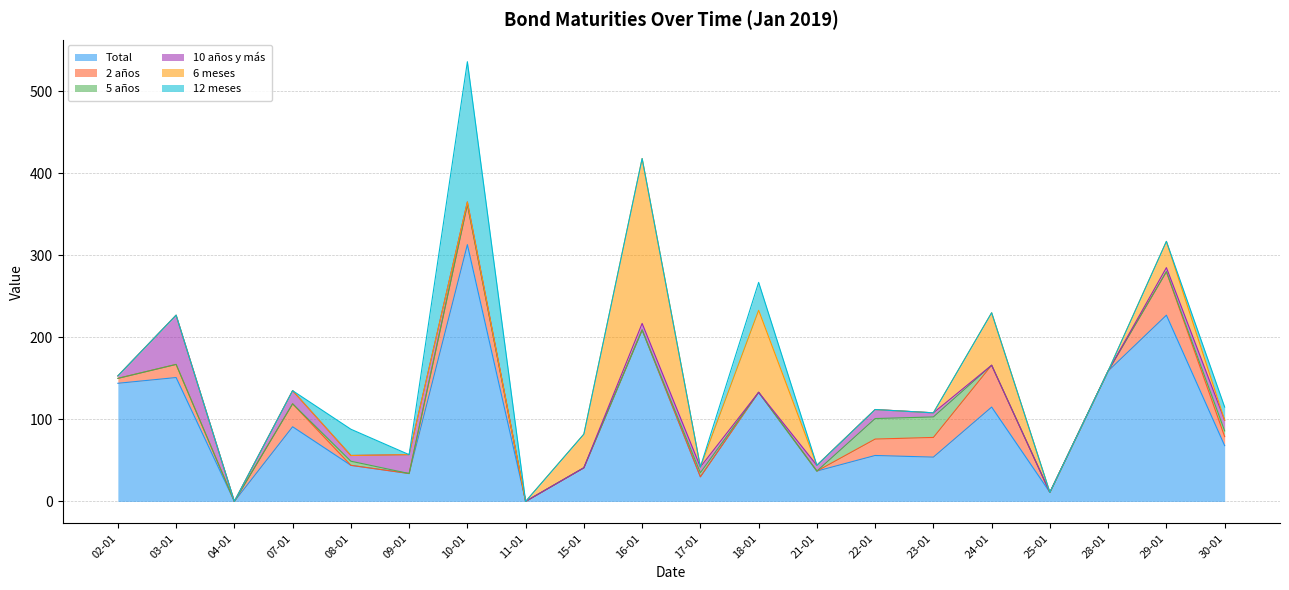

Reading left to right, list all the values displayed in this chart.

Total: 144	151	0	91	44	34	313	0	41	209	30	133	37	56	54	115	11	159	227	68
2 años: 6	16	0	28	0	0	49	0	0	0	0	0	0	20	24	51	0	0	53	11
5 años: 0	0	0	0	5	0	0	0	0	0	5	0	0	25	25	0	0	0	0	7
10 años y más: 3	60	0	16	7	23	3	0	0	8	7	0	7	11	5	0	0	0	5	13
6 meses: 0	0	0	0	0	0	0	0	41	201	0	100	0	0	0	64	0	0	32	0
12 meses: 0	0	0	0	32	0	171	0	0	0	0	34	0	0	0	0	0	0	0	16